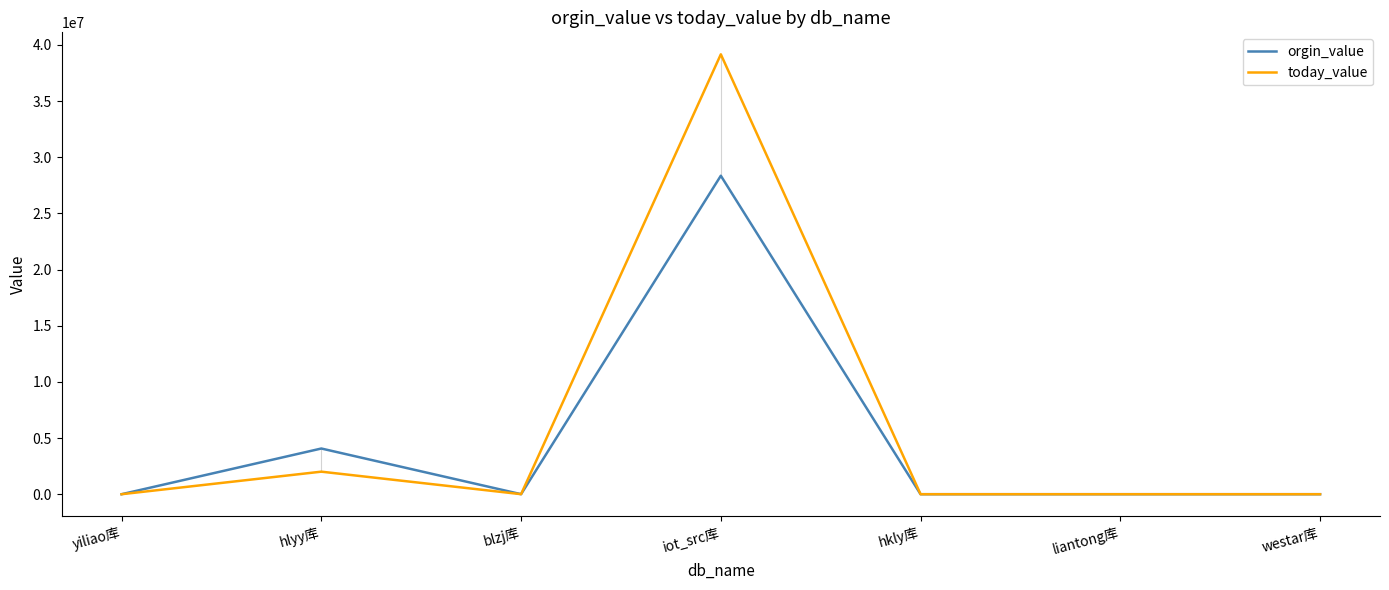

What is the total value across all series at hkly库?

46